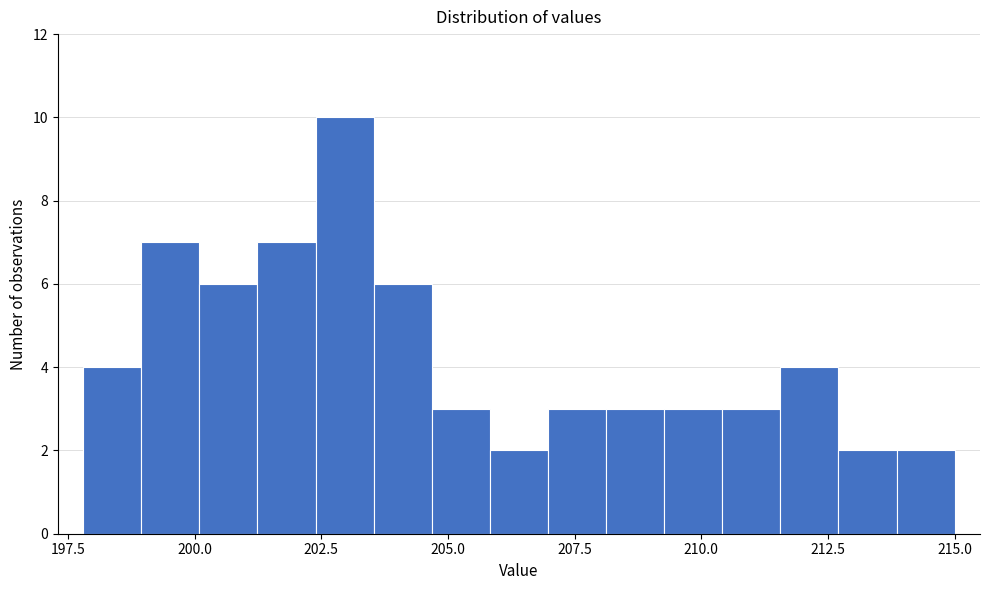

Read against the x-axis, roughly where is the centre of the tallest bar?

203.0